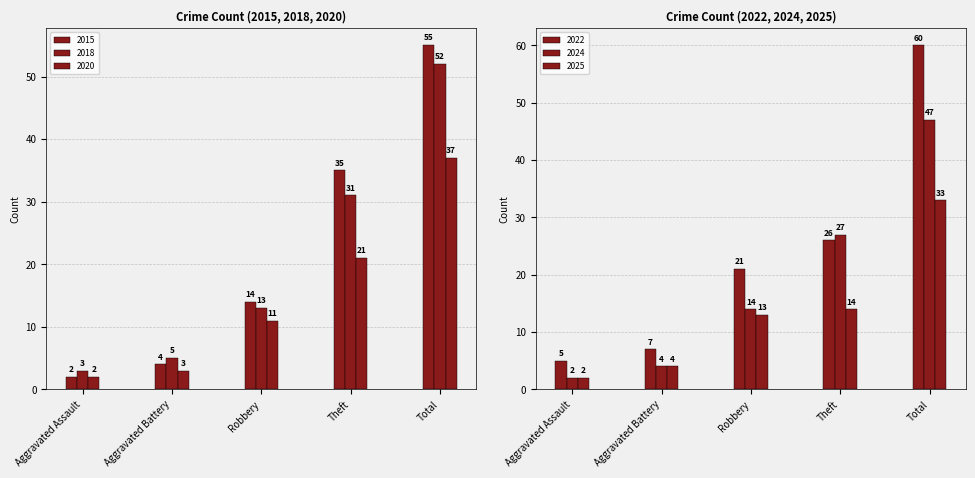

What is the sum of all 2025 values?

66